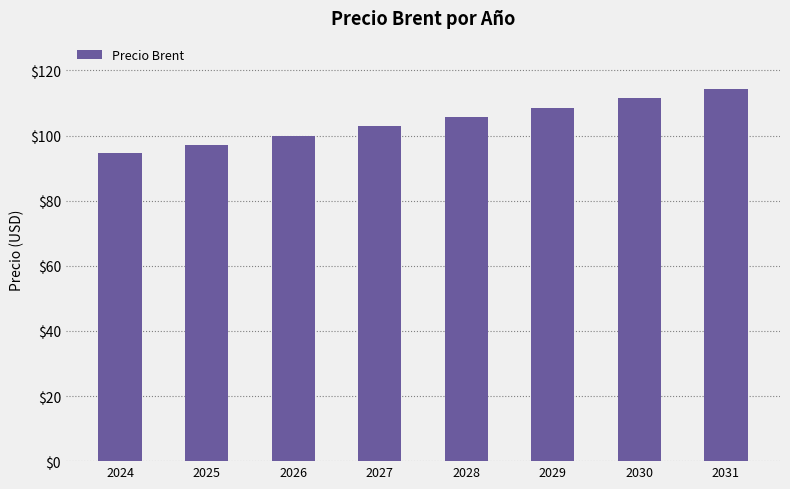

List the labels in order of value, largest first.

2031, 2030, 2029, 2028, 2027, 2026, 2025, 2024